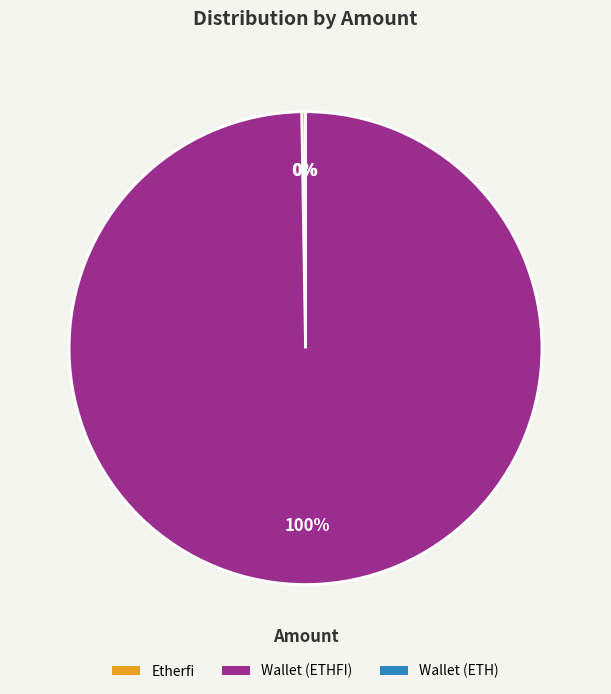

Which slice is the largest?

Wallet (ETHFI)